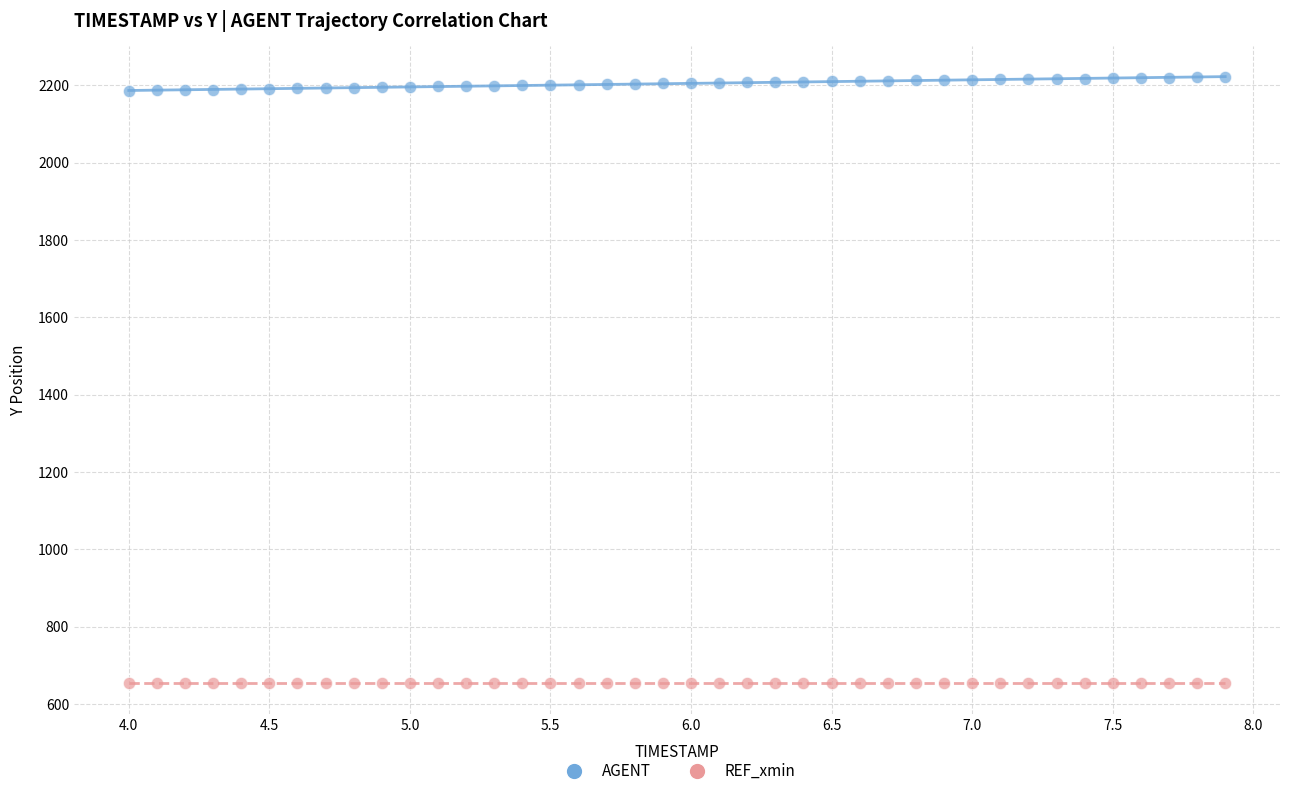

Which series contains the highest Y value?

AGENT